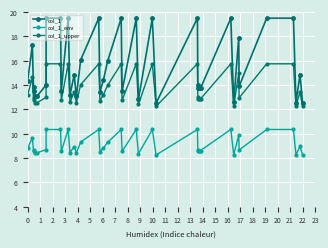

Which series has the largest total across all categories?

col_1